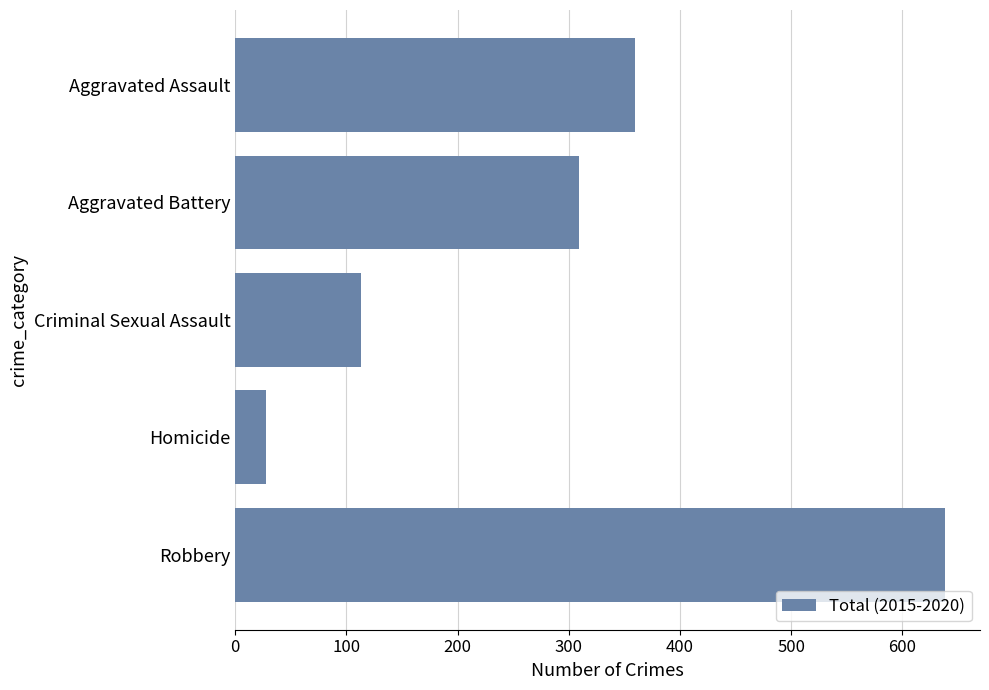

Which label corresponds to the smallest value in the chart?

Homicide